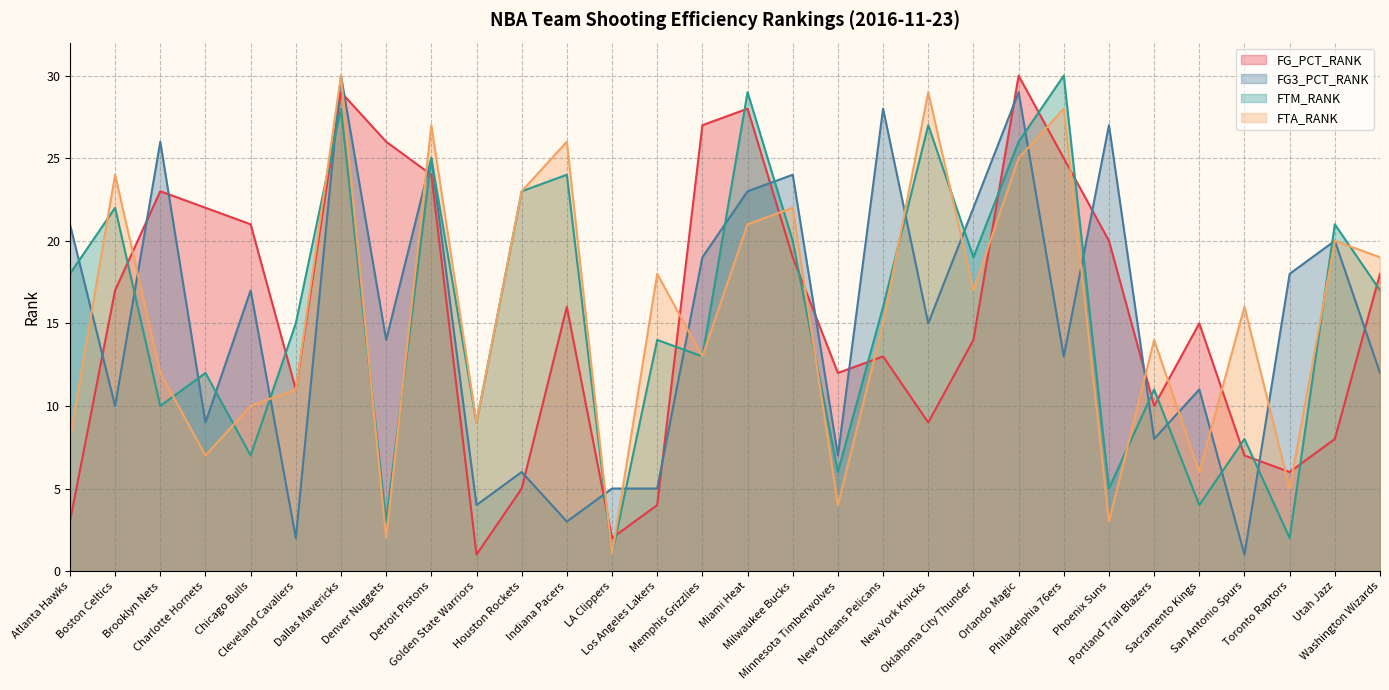

What are all the series names shown in the legend?

FG_PCT_RANK, FG3_PCT_RANK, FTM_RANK, FTA_RANK